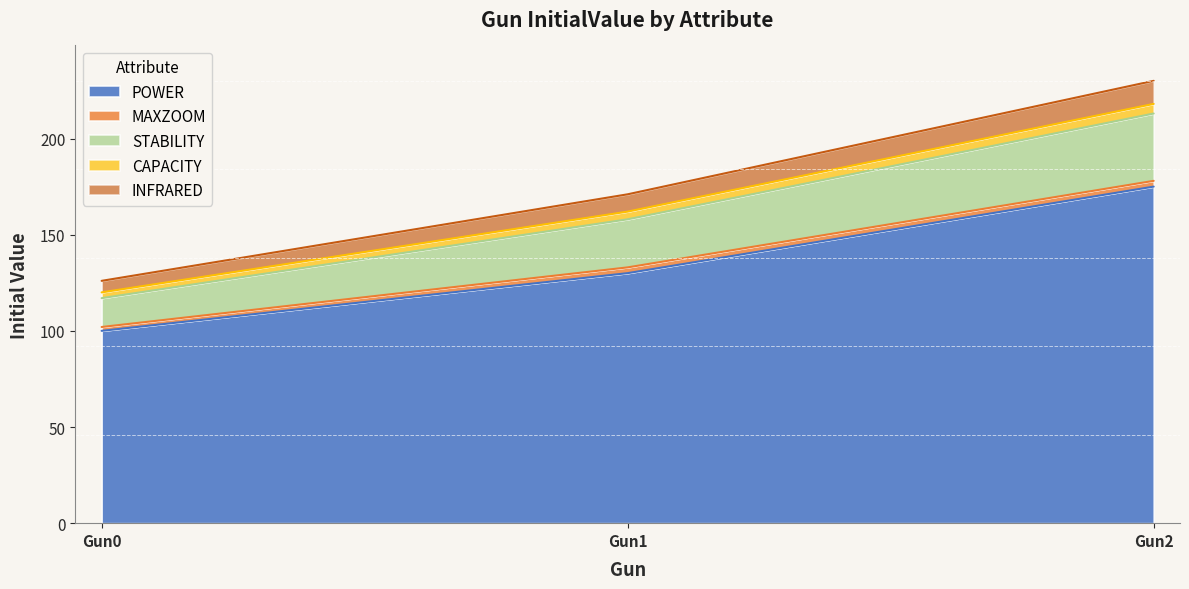

The value of STABILITY at Gun1 is 251. True or false?

False